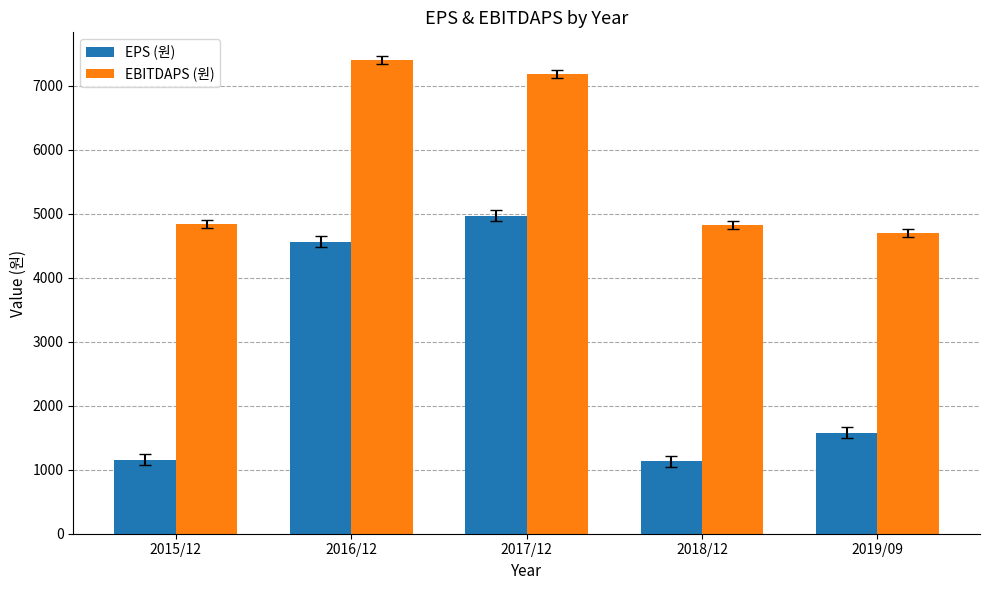

Which series has the largest range (max minus min)?

EPS (원)